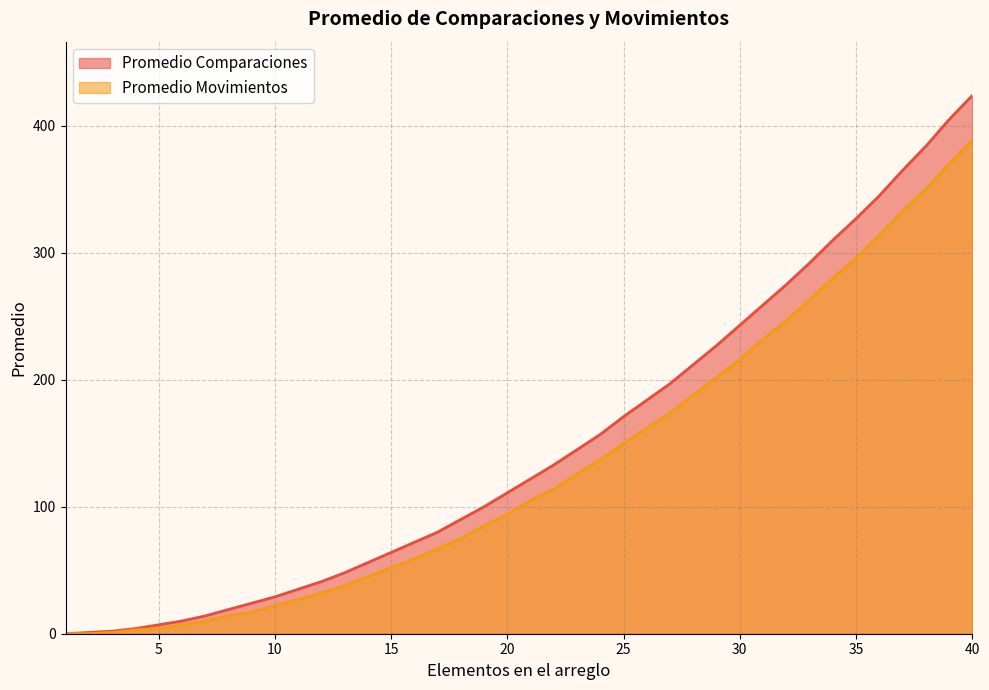

Which series has the largest total across all categories?

Promedio Comparaciones